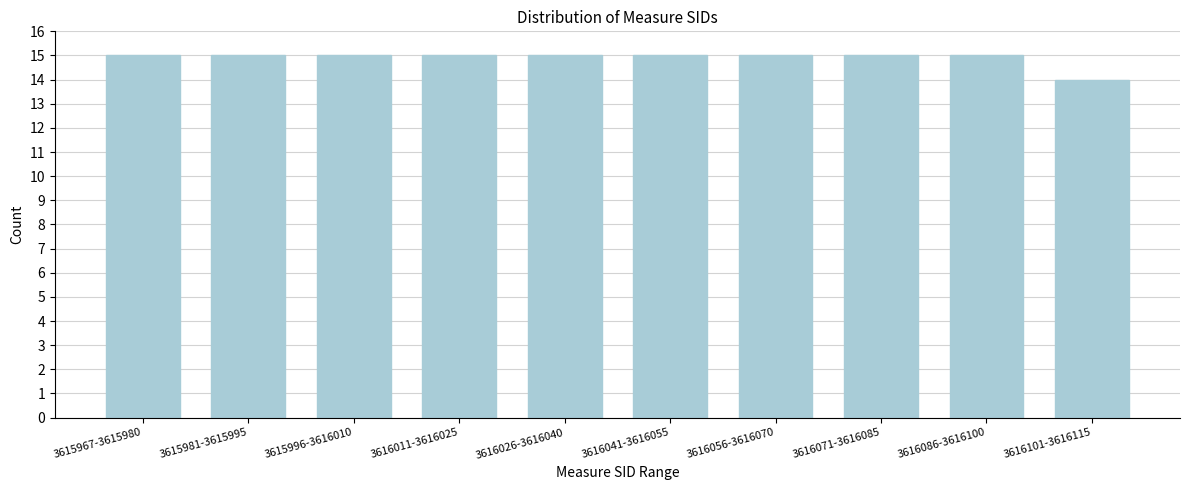

Reading left to right, transcribe all the data shown in this chart.

15	15	15	15	15	15	15	15	15	14